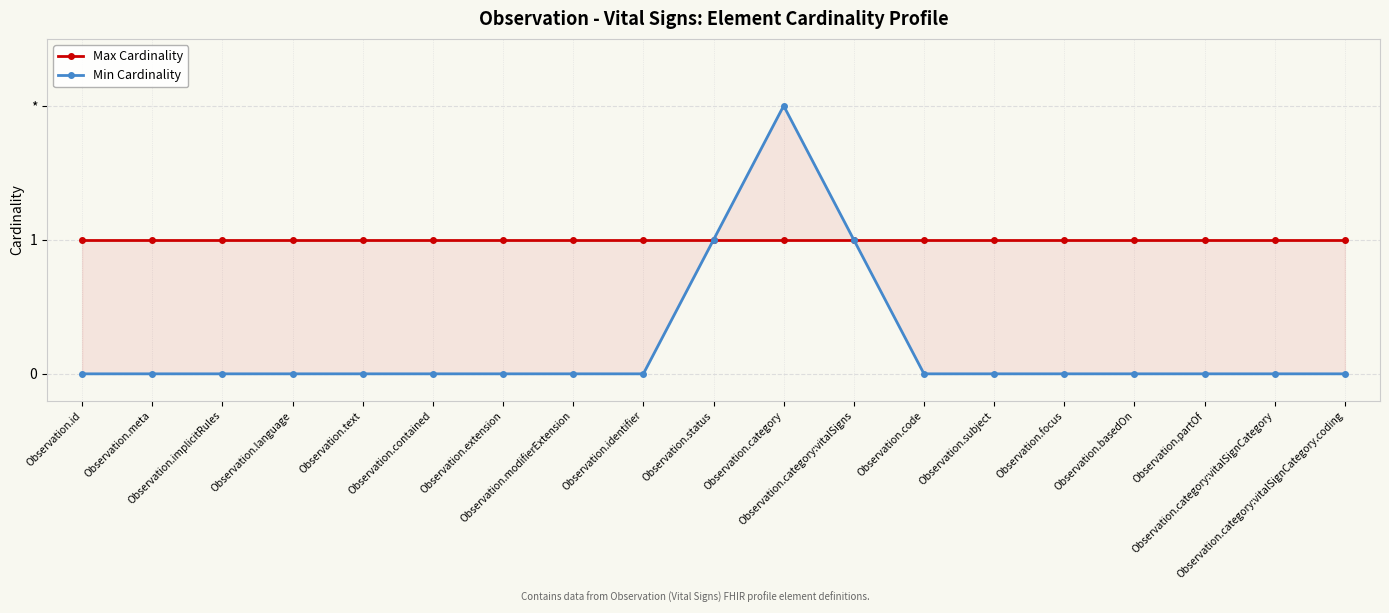

Rank the series at Observation.focus from lowest to highest value.

Min Cardinality, Max Cardinality